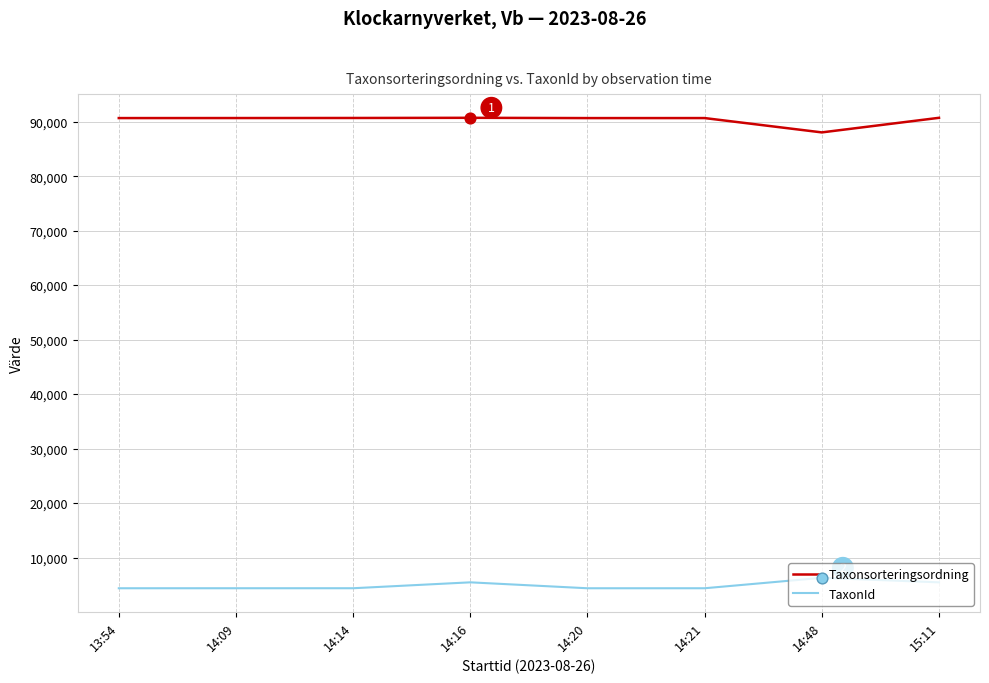

What is the spread (max minus min) of values at 14:48?

81756